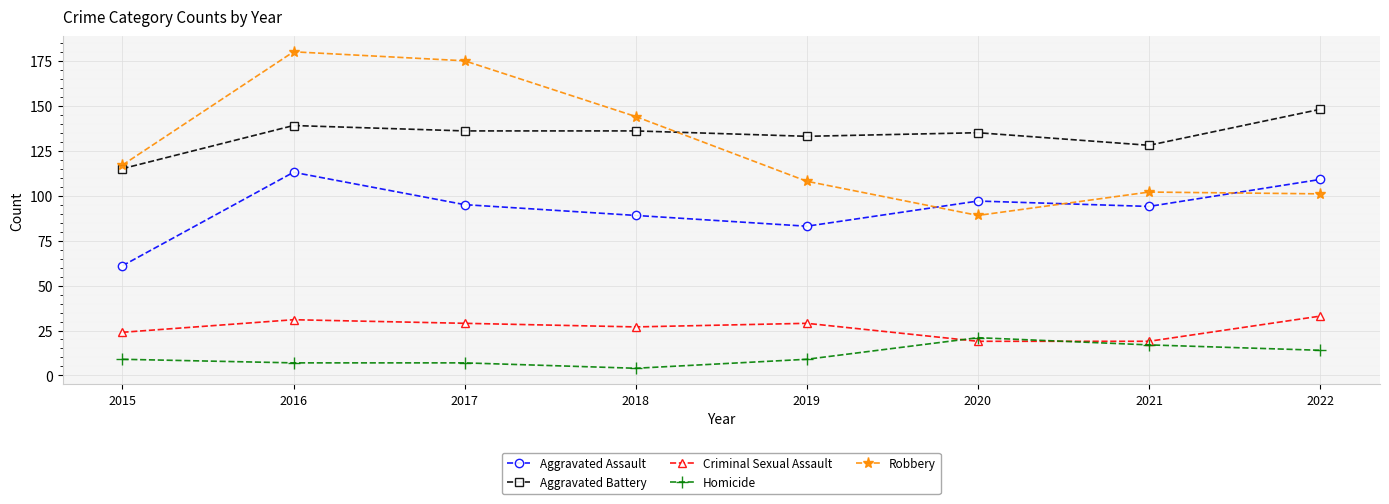

Rank the series by their maximum value, from lowest to highest.

Homicide, Criminal Sexual Assault, Aggravated Assault, Aggravated Battery, Robbery